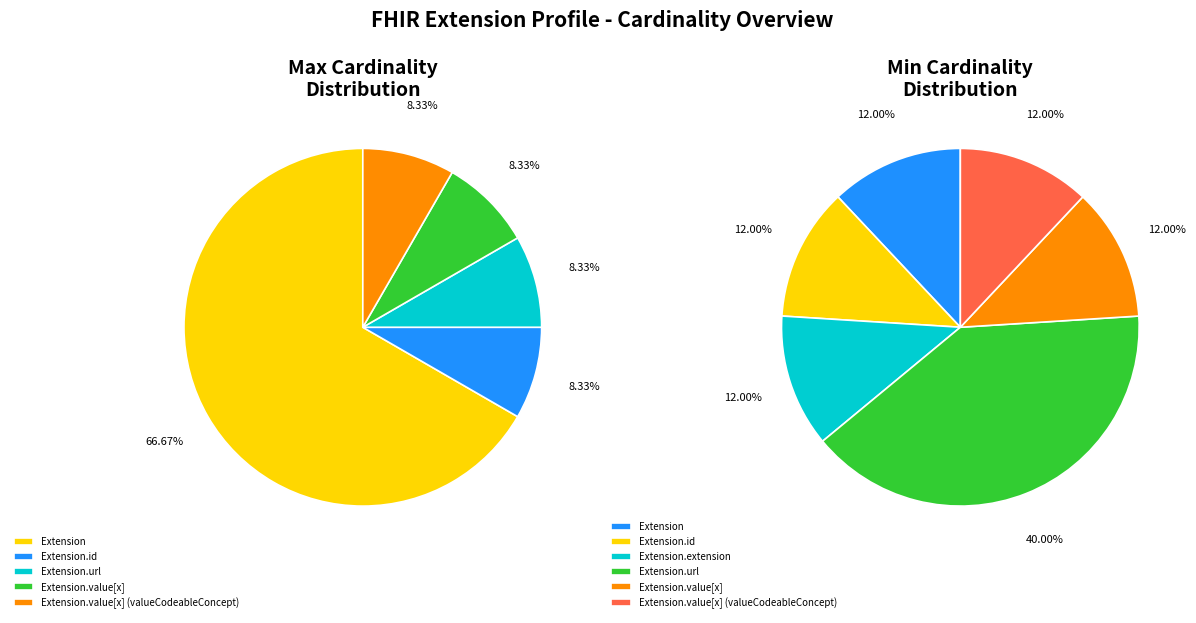

Rank the categories by value from lowest to highest.

Extension, Extension.id, Extension.extension, Extension.value[x], Extension.value[x] (valueCodeableConcept), Extension.url